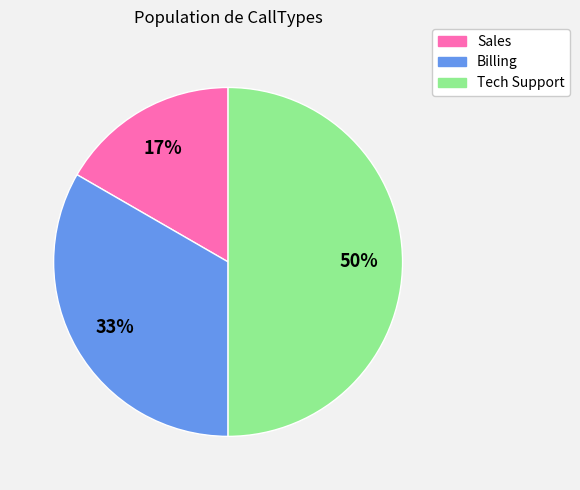

To the nearest percent, what is the combined percentage of Tech Support and Sales?

67%